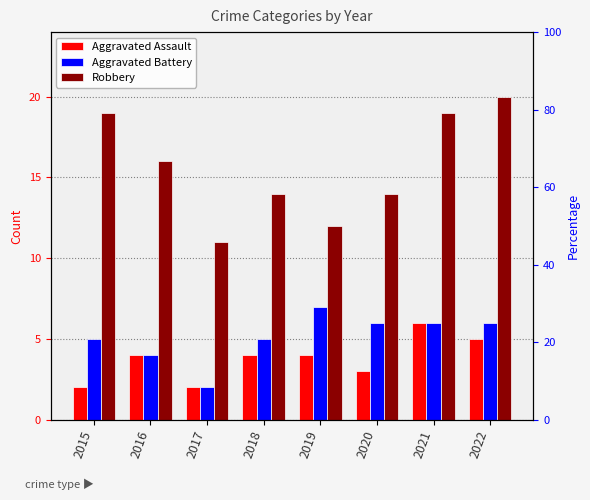

Where is Robbery nearest to the value 15?

2016